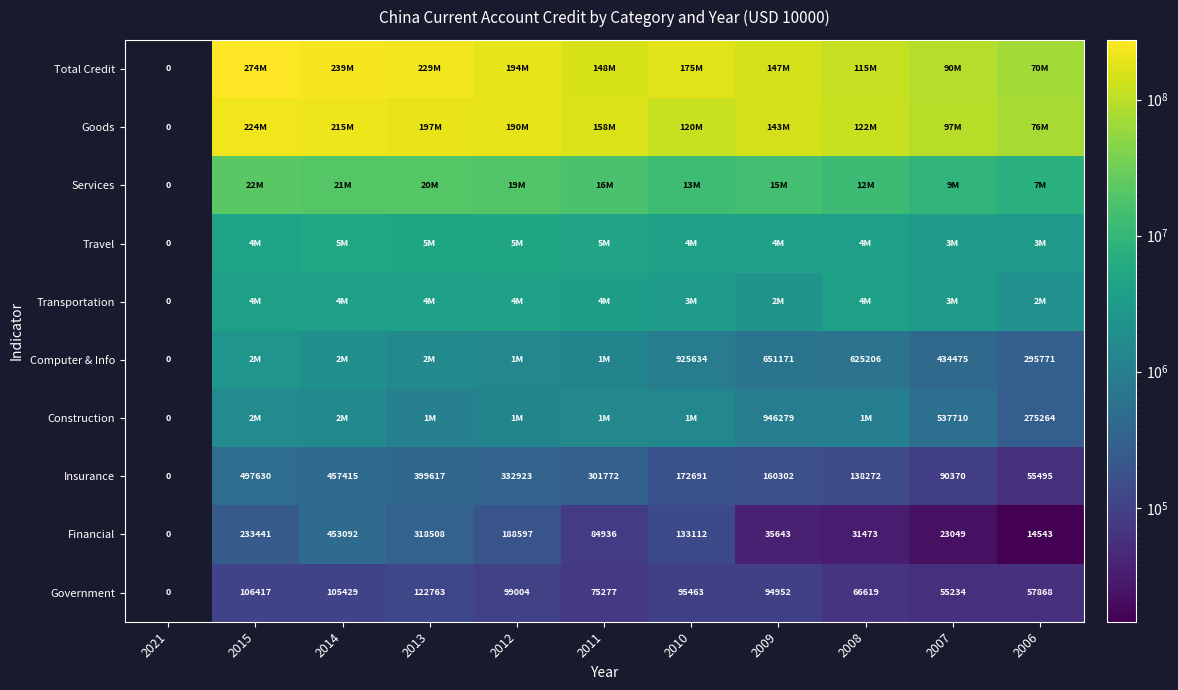

How many data points does each series have?

11